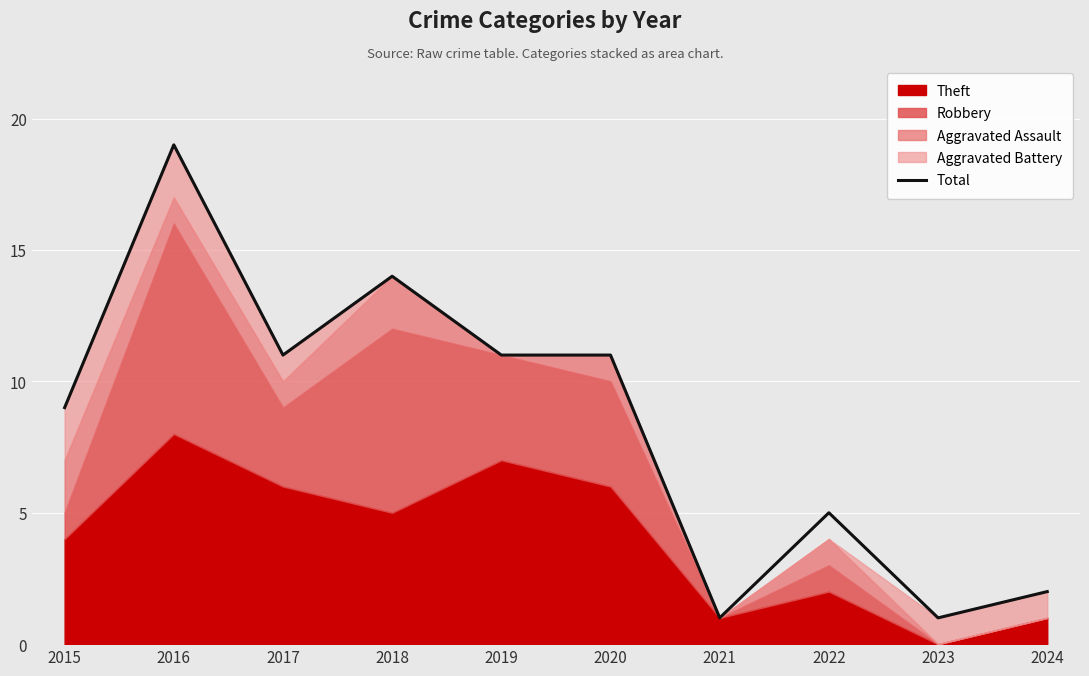

What is the sum of all values?

84